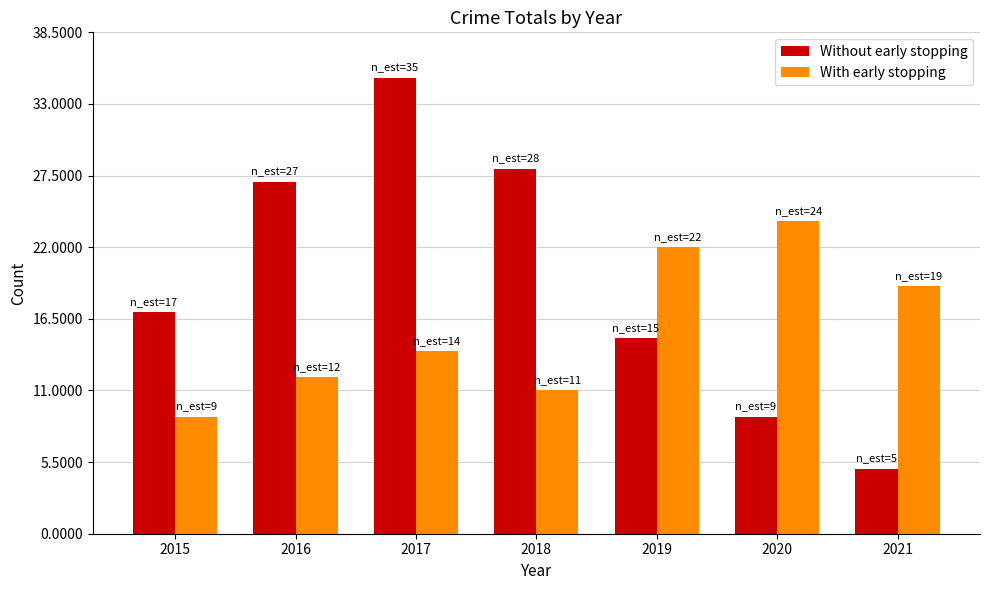

Read the With early stopping value at 2018.

11